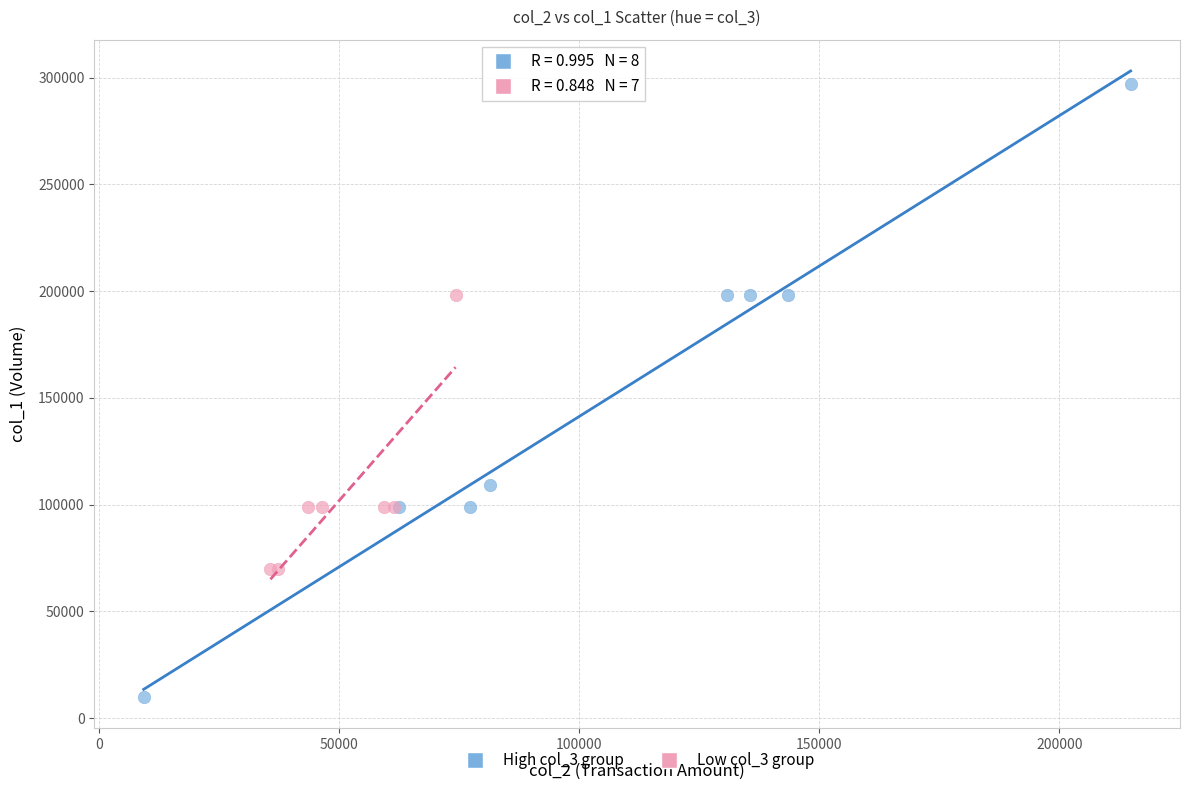

Which series reaches the minimum Y coordinate?

High col_3 group